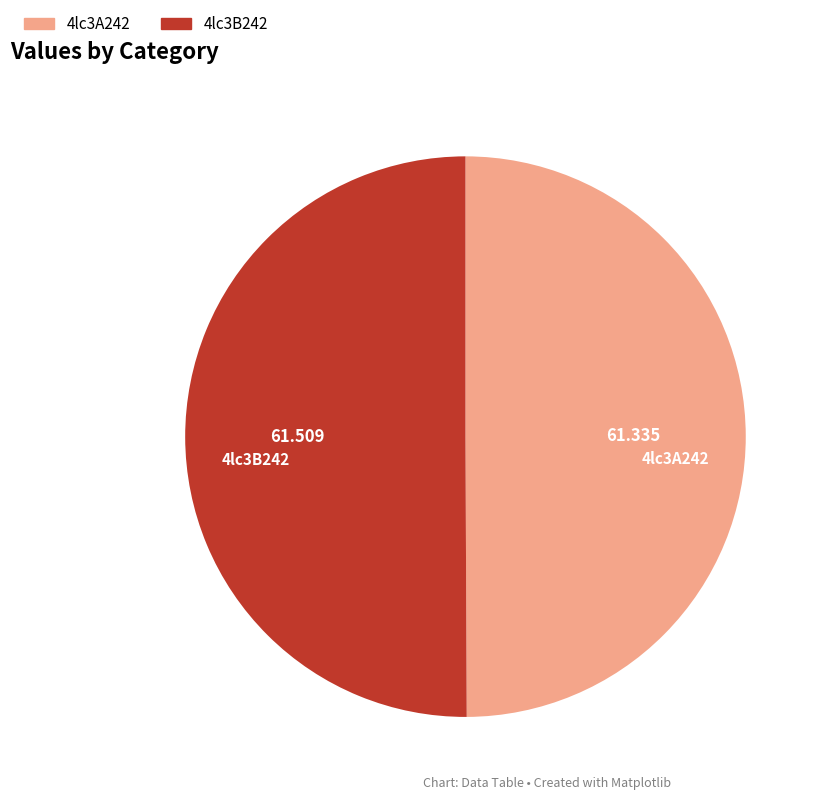

Is the sum of 4lc3B242 and 4lc3A242 greater than half?

Yes